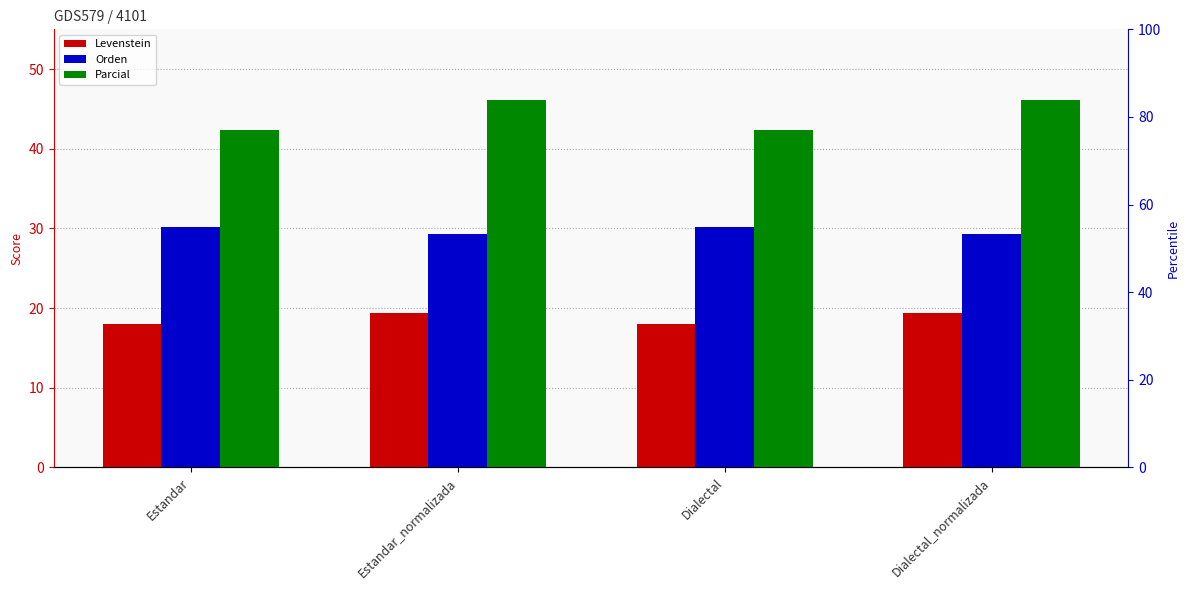

Reading right to left, transcribe all the data shown in this chart.

Levenstein: 19.3	18.1	19.3	18.1
Orden: 29.3	30.2	29.3	30.2
Parcial: 46.2	42.3	46.2	42.3